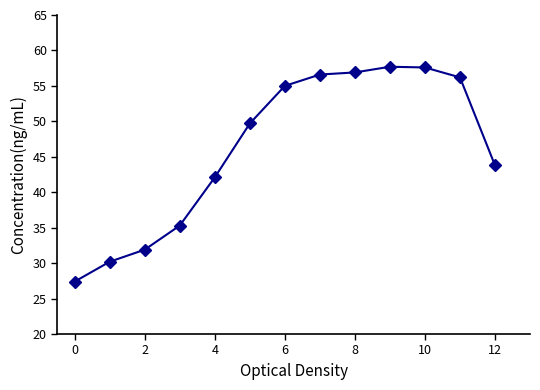

What is the difference between the maximum and minimum values?

30.3